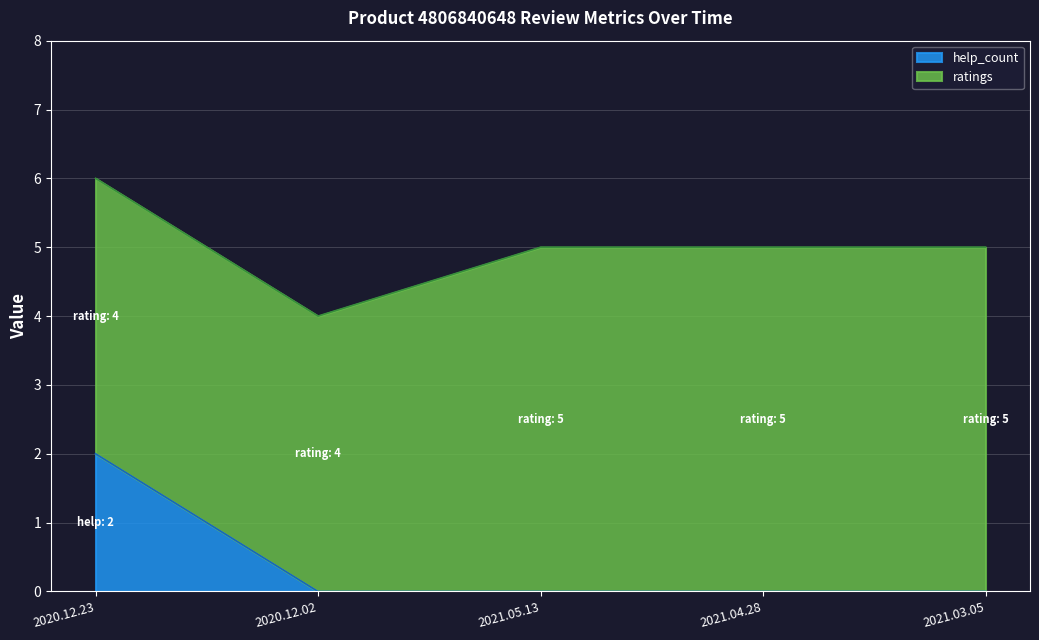

The value of help_count at 2021.04.28 is -1. True or false?

False